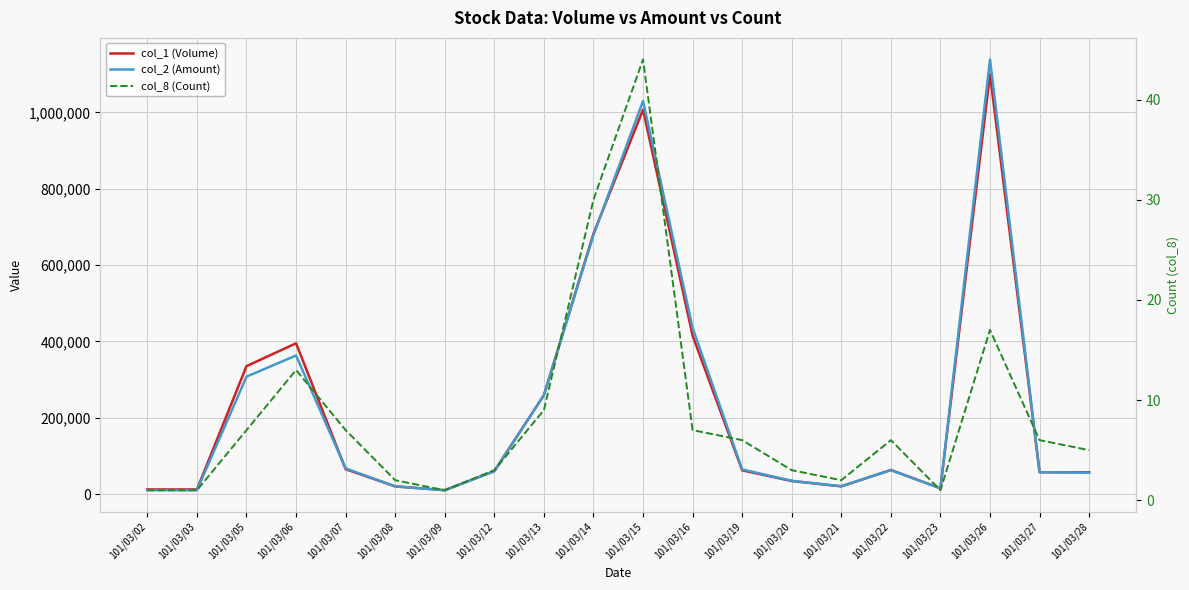

Is this an area chart (filled region under the line)?

No